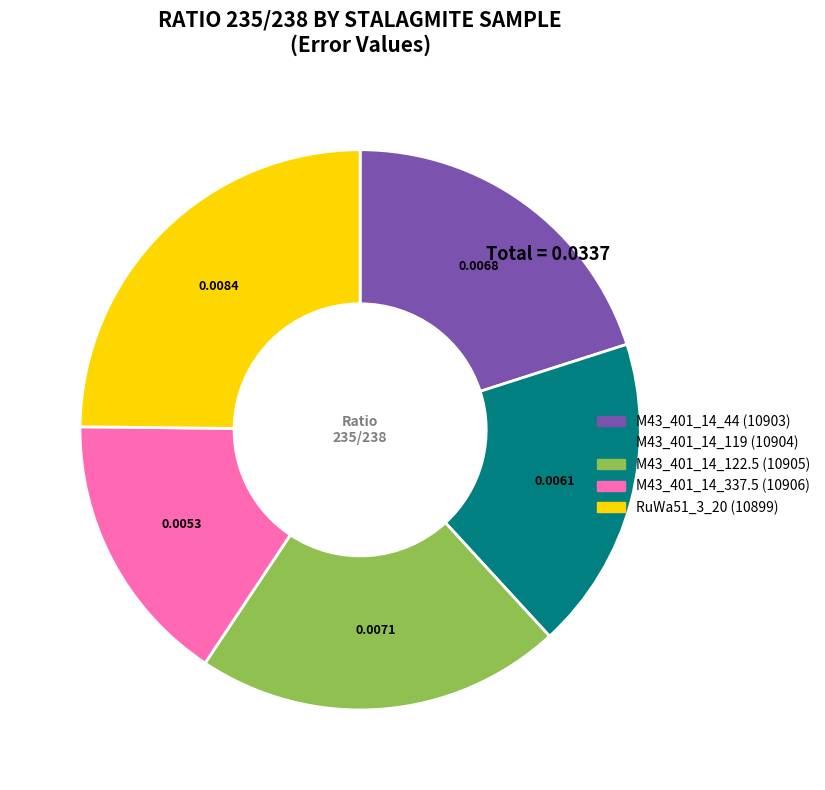

Which has a higher value, RuWa51_3_20 or M43_401_14_337.5?

RuWa51_3_20